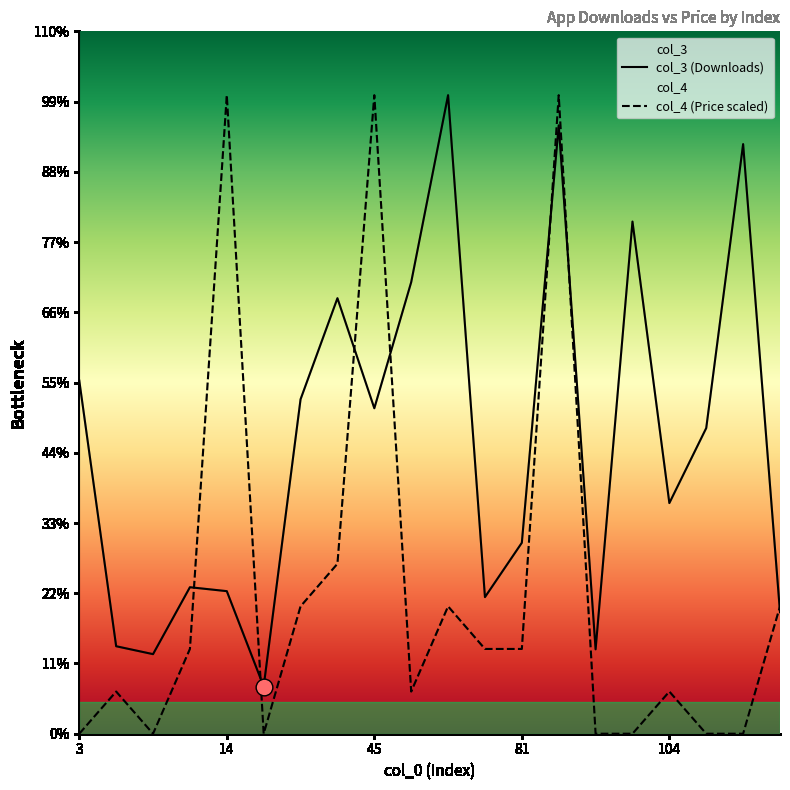

True or false: col_3 and col_4 intersect in this chart.

True